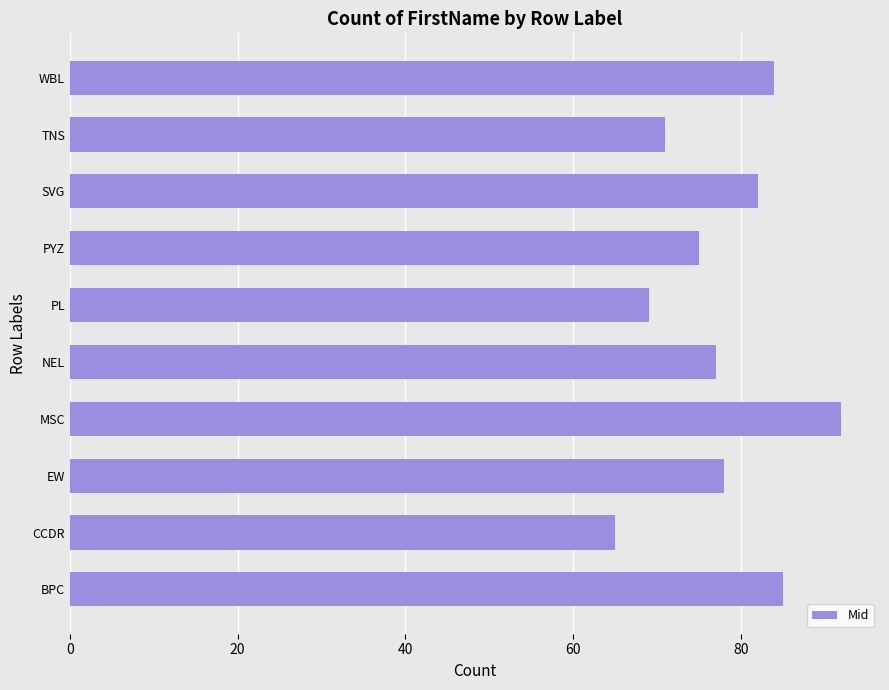

What is the difference between the values at SVG and MSC?

10